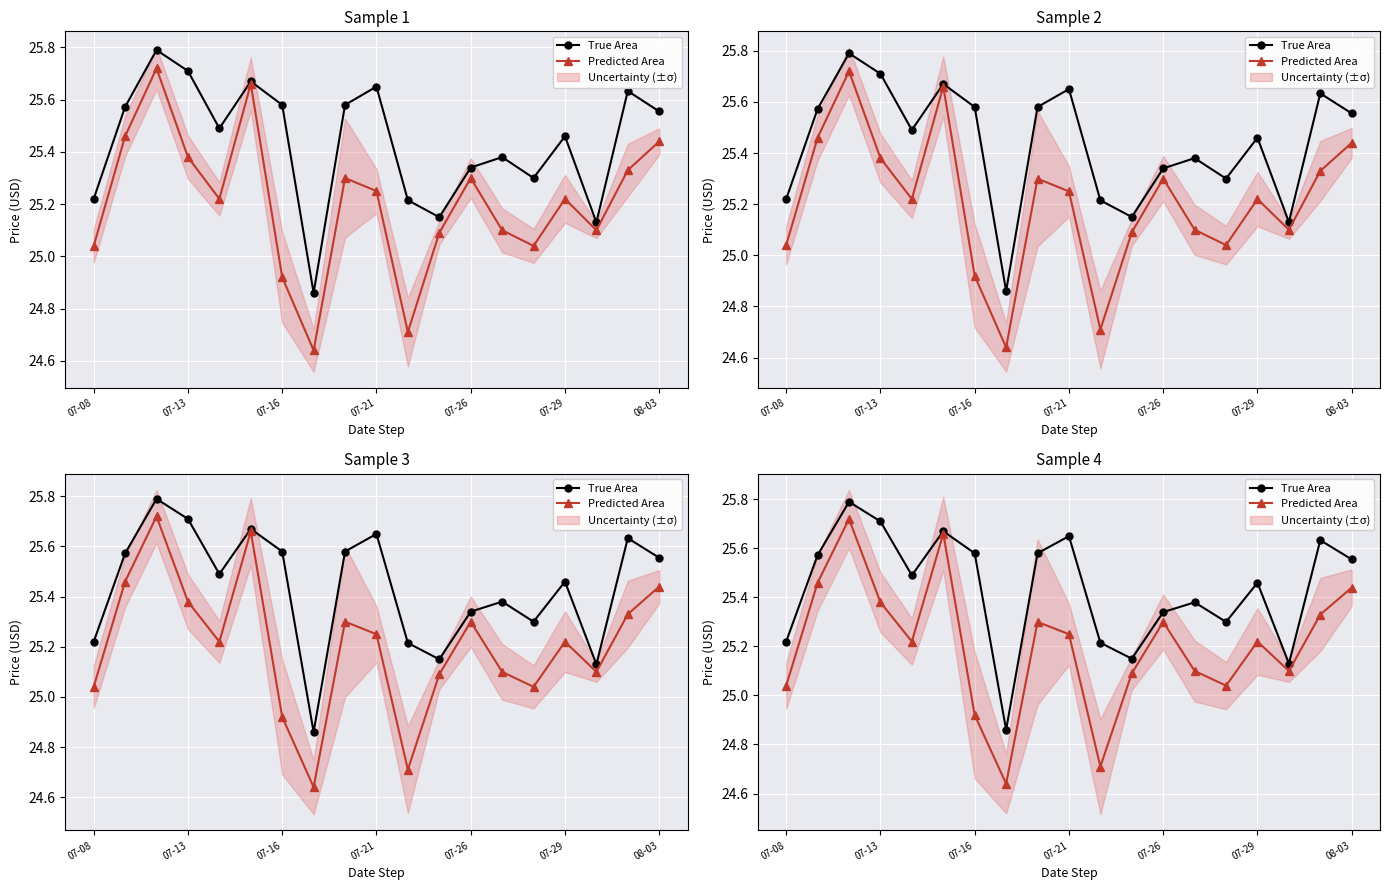

What is the greatest value displayed?

25.8